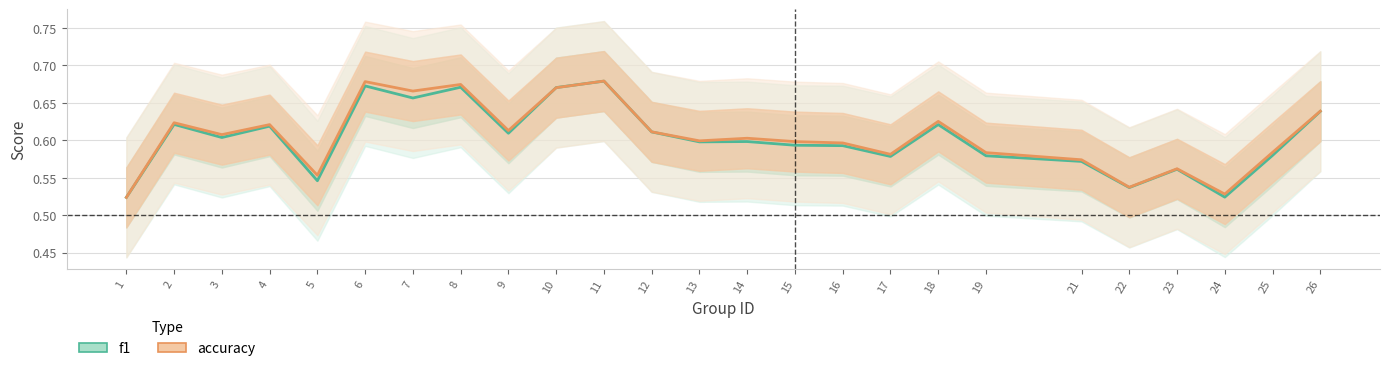

Which series has the widest spread of values?

accuracy